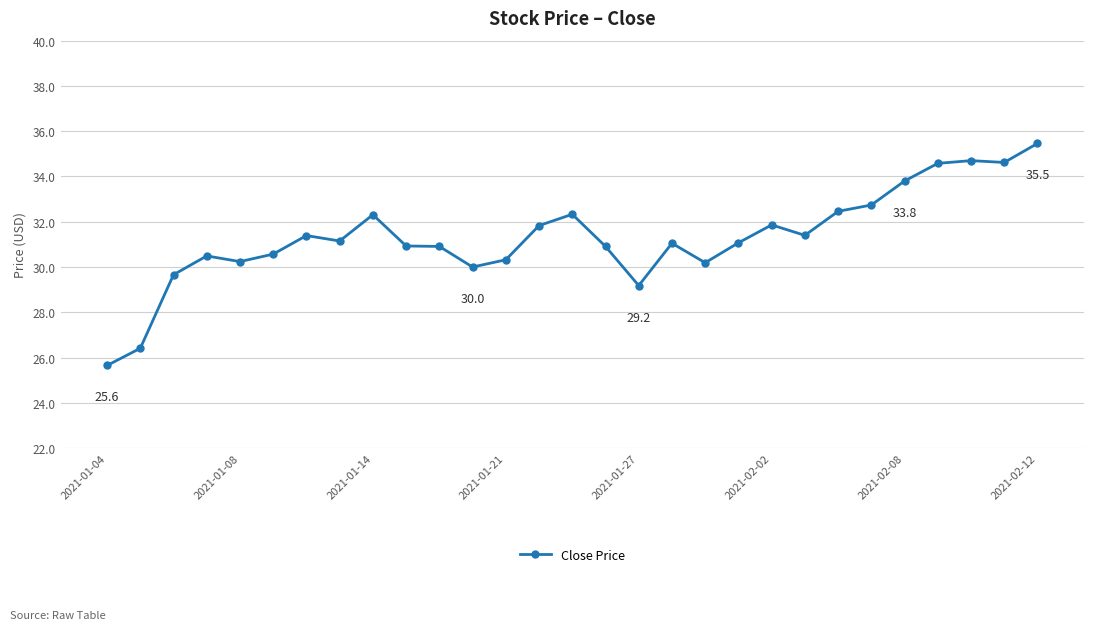

What is the minimum value shown in the chart?

25.6